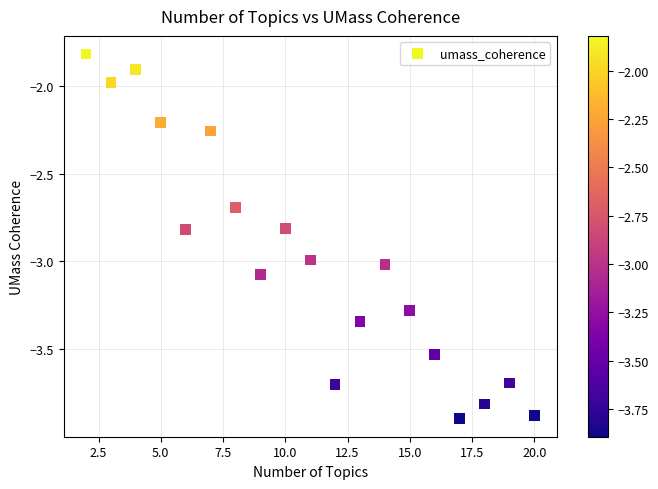

What is the range of Y values (max minus min)?

2.1